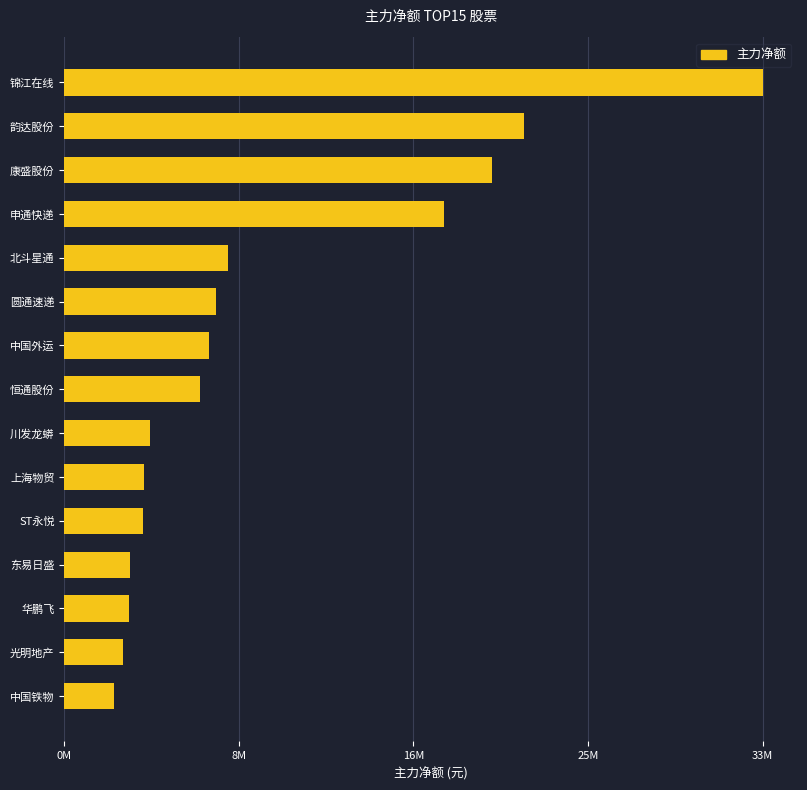

Are the bars horizontal?

Yes